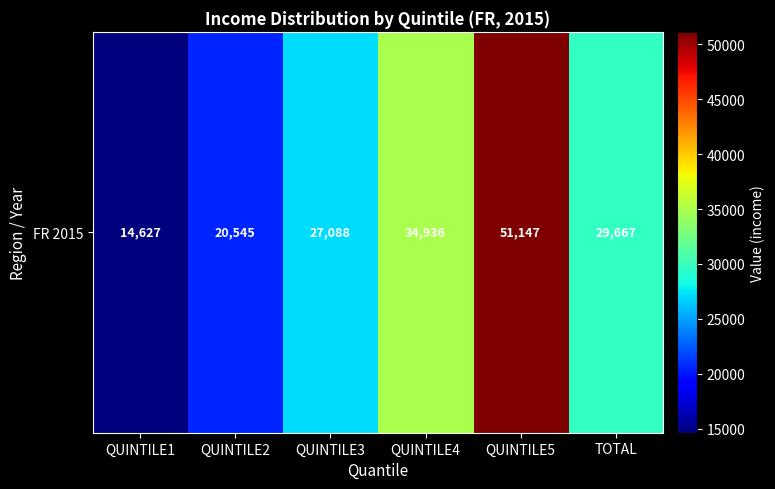

The chart shows a value of 13328 at QUINTILE2. True or false?

False